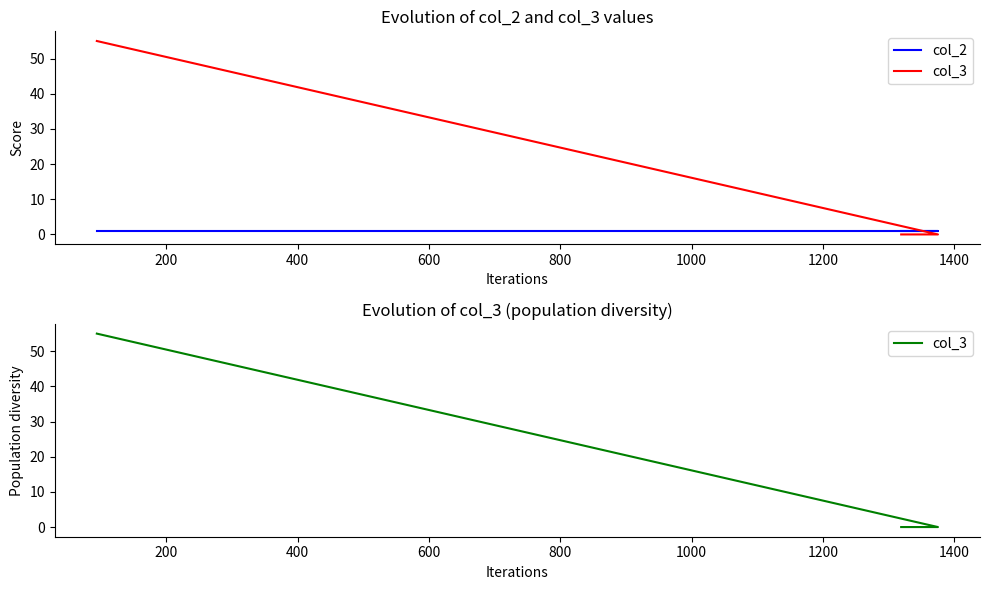

Reading left to right, list all the values displayed in this chart.

col_2: 1	1	1
col_3: 55	0	0